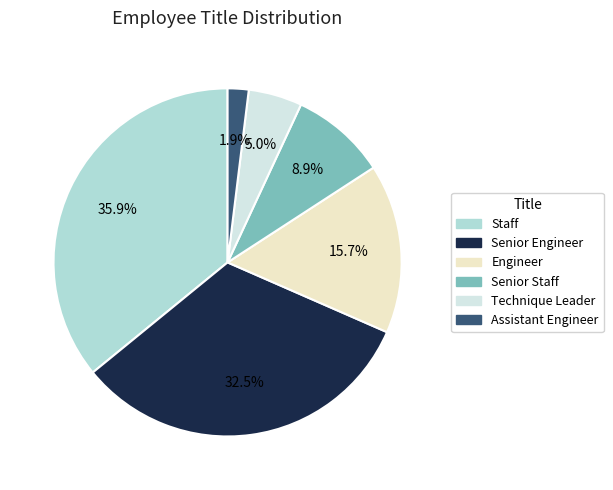

Is there a majority slice in this chart?

No